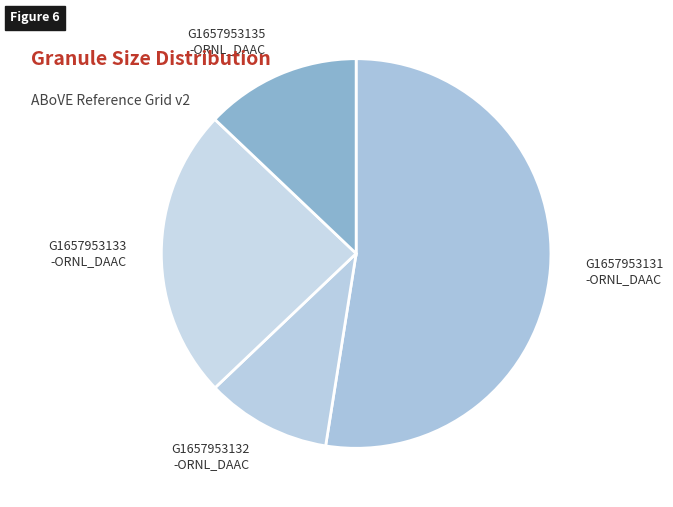

Between G1657953131 -ORNL_DAAC and G1657953133 -ORNL_DAAC, which is larger?

G1657953131 -ORNL_DAAC